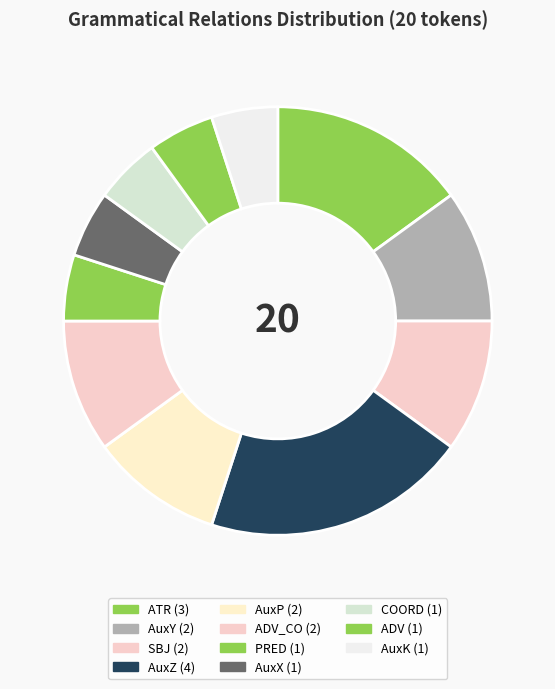

Is there a majority slice in this chart?

No